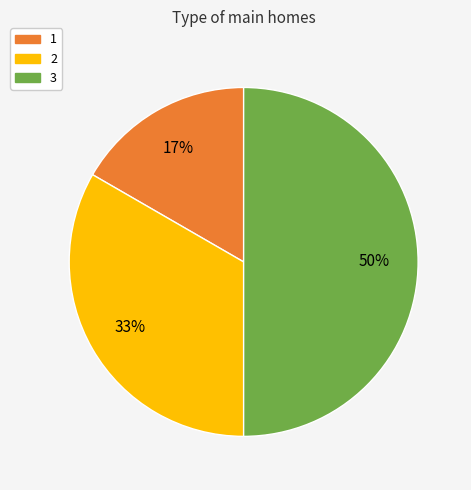

The 3 slice represents 57% of the pie. True or false?

False